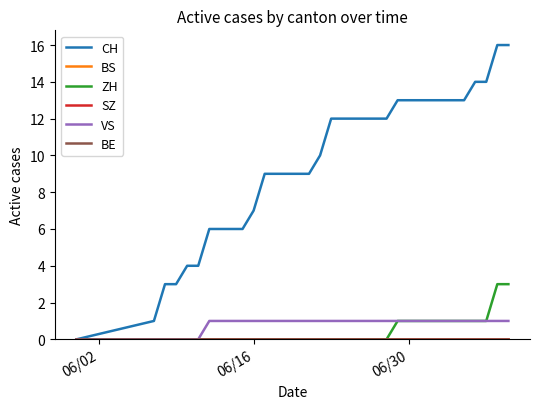

What is the sum of all ZH values?

15